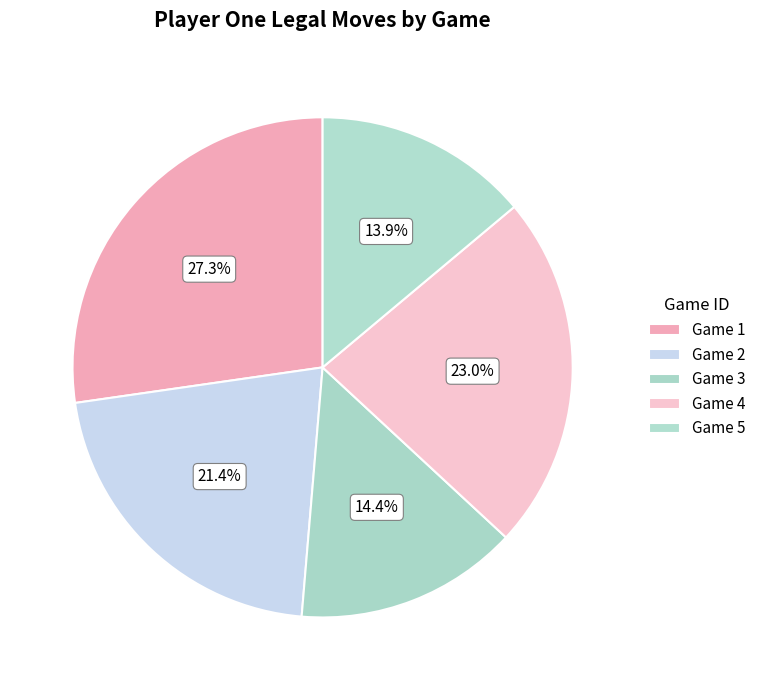

Rank the categories by value from lowest to highest.

Game 5, Game 3, Game 2, Game 4, Game 1